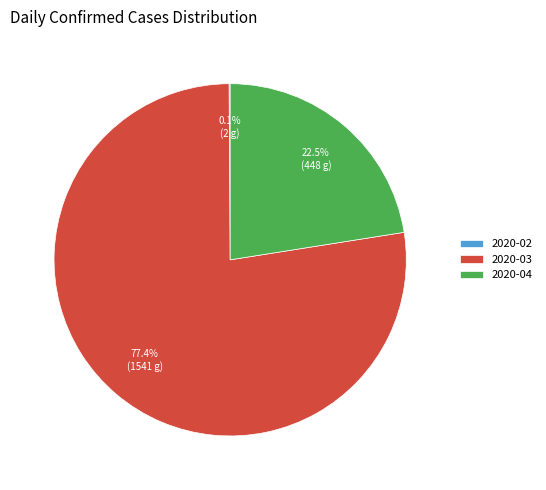

Which category has the biggest portion of the pie?

2020-03